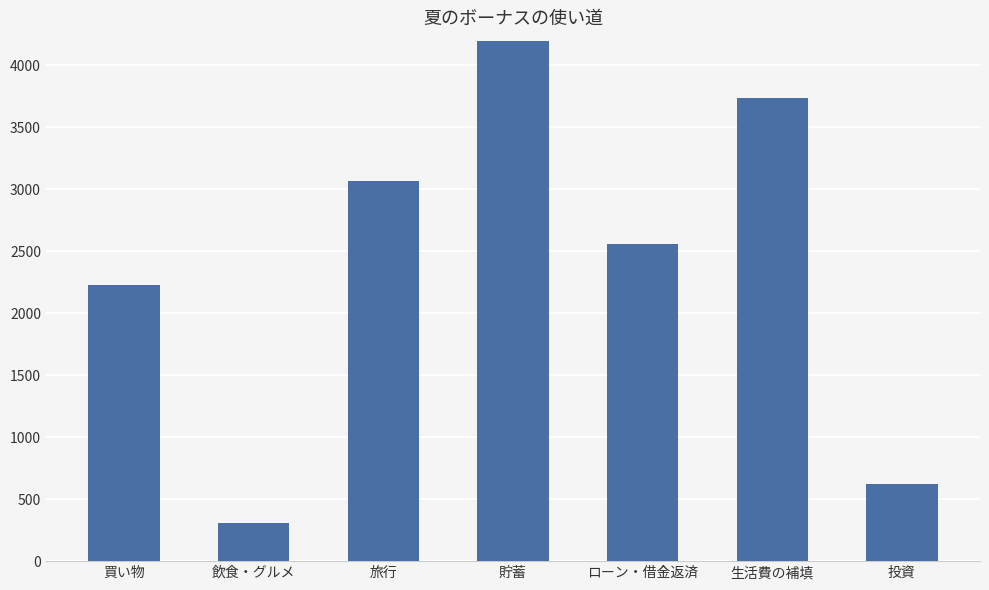

List the labels in order of value, smallest first.

飲食・グルメ, 投資, 買い物, ローン・借金返済, 旅行, 生活費の補填, 貯蓄